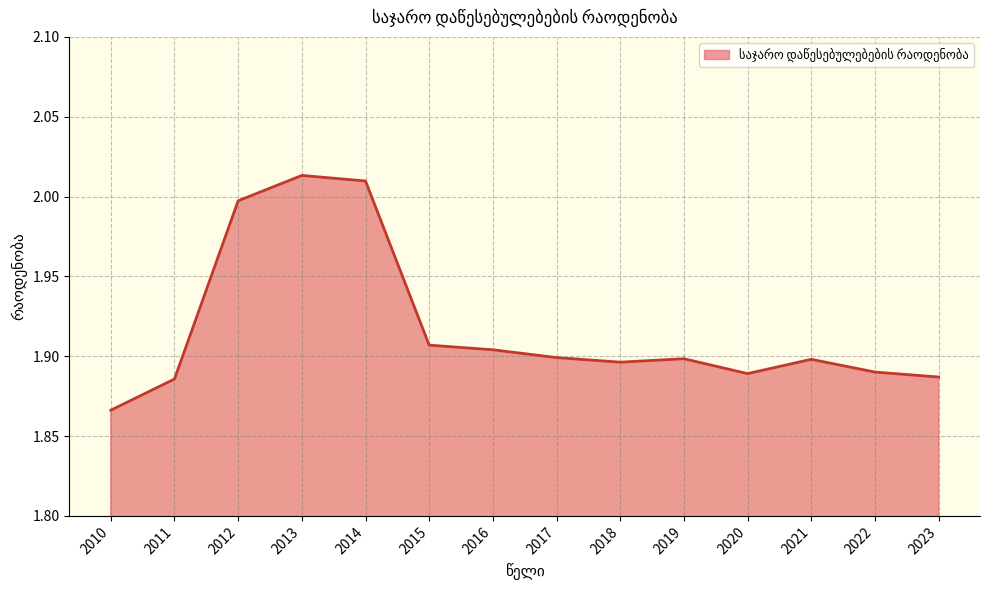

At which category does the chart reach its minimum across all series?

2010